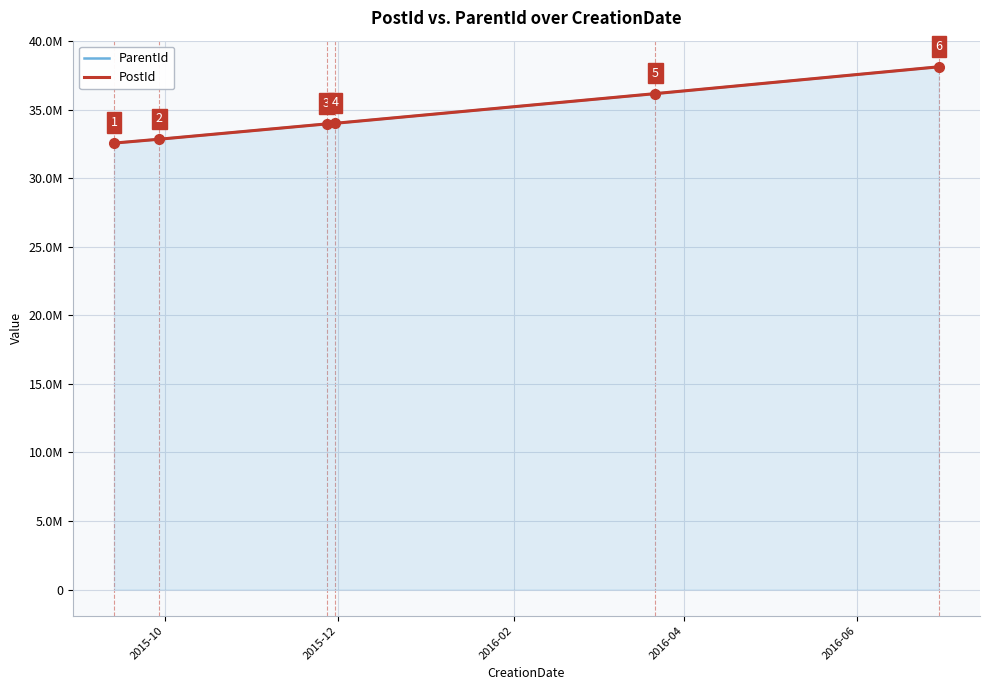

At how many categories does at least one series exceed 33619998?

4